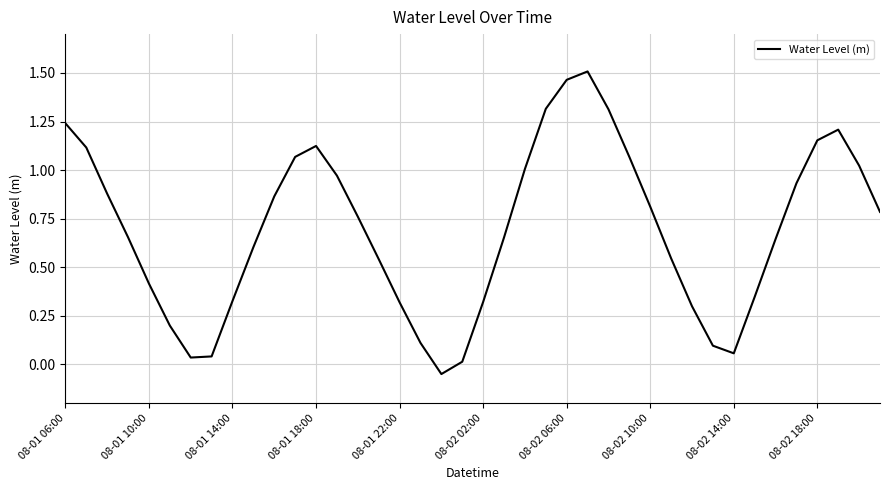

What is the difference between the maximum and minimum values?

1.6